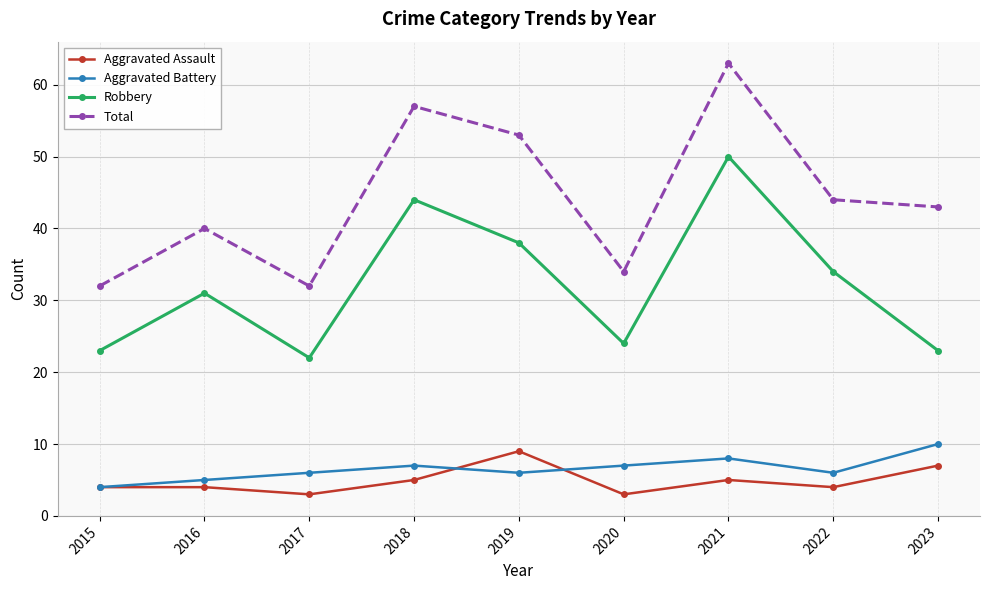

At which category is the sum across all series the highest?

2021